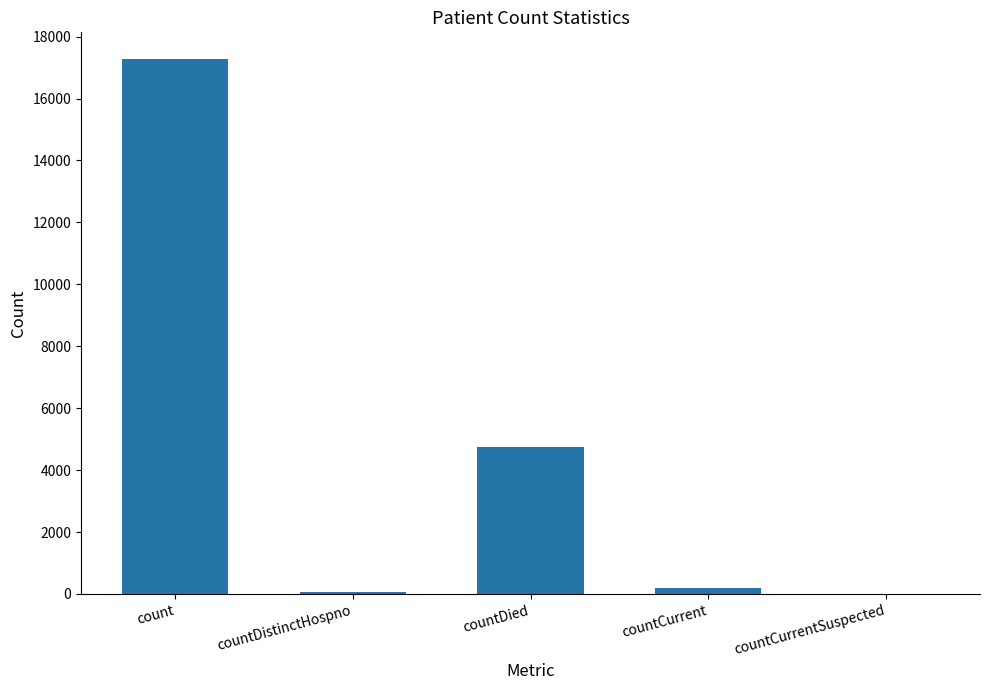

Which label corresponds to the largest value in the chart?

count